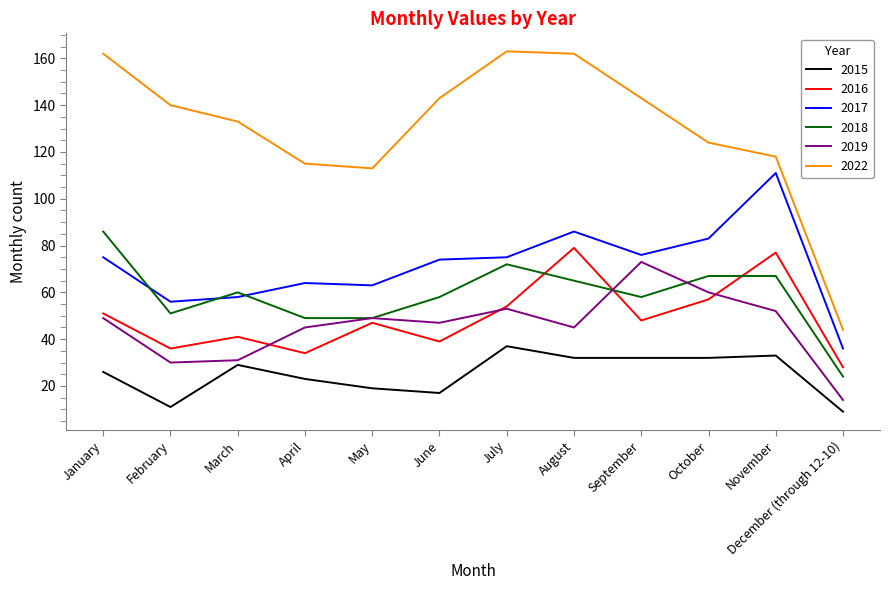

Is it true that 2015 equals 32 at October?

True